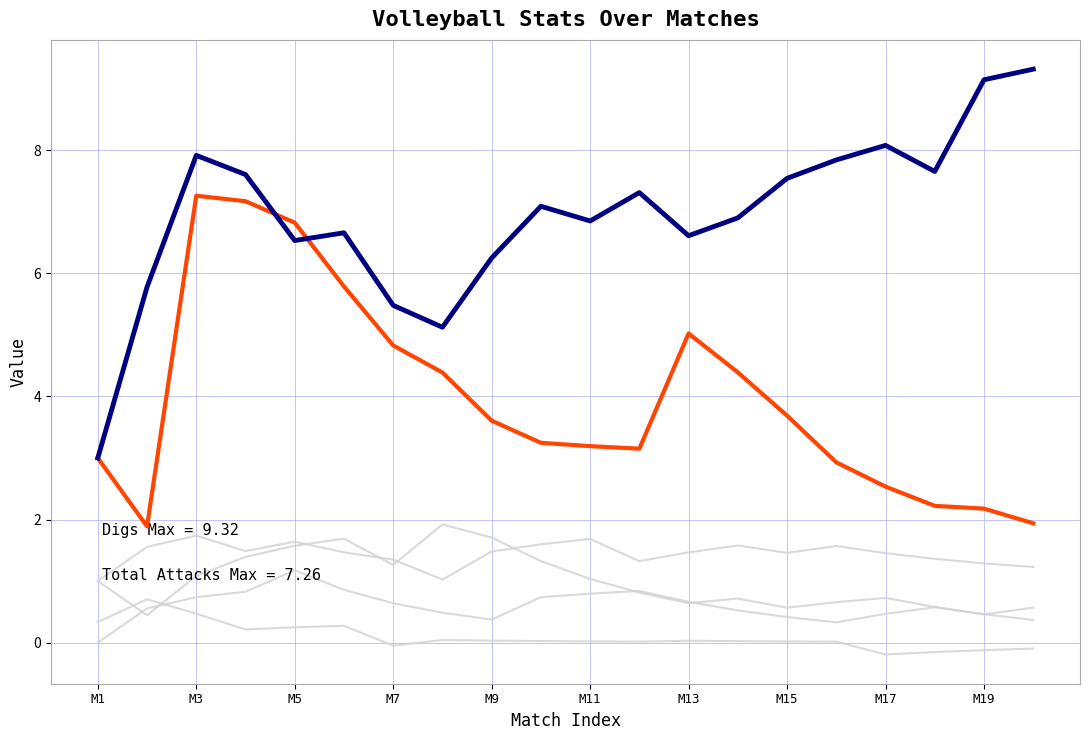

How many lines are shown in the chart?

6